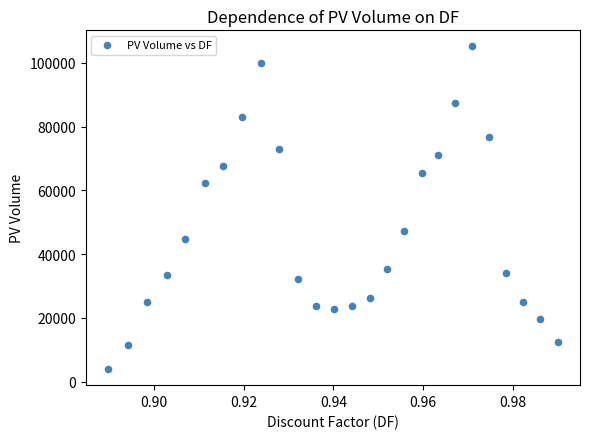

What is the range of Y values (max minus min)?

101156.5